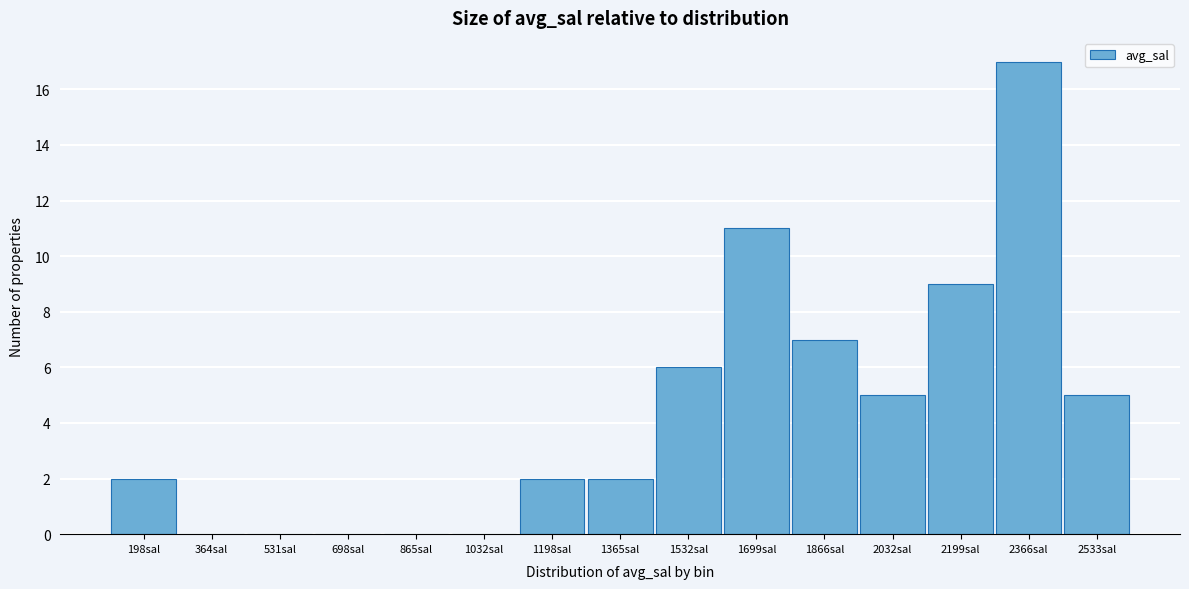

Reading left to right, transcribe all the data shown in this chart.

198sal=2	364sal=0	531sal=0	698sal=0	865sal=0	1032sal=0	1198sal=2	1365sal=2	1532sal=6	1699sal=11	1866sal=7	2032sal=5	2199sal=9	2366sal=17	2533sal=5